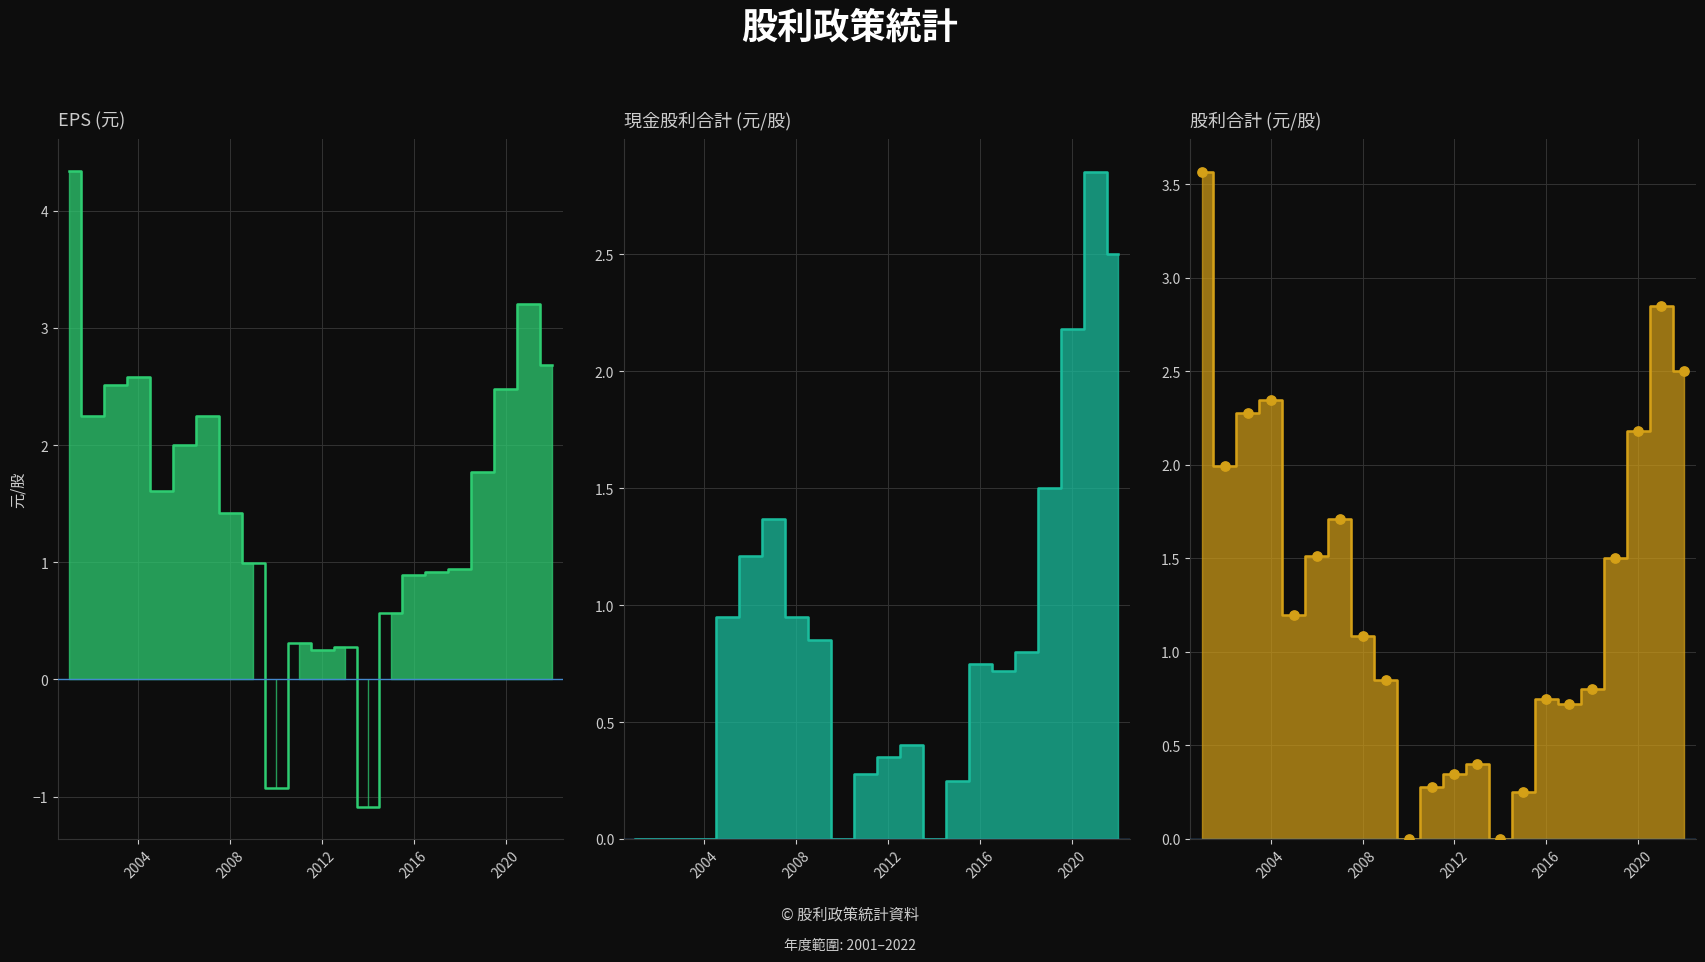

What is the total value across all series at 2013?

1.1